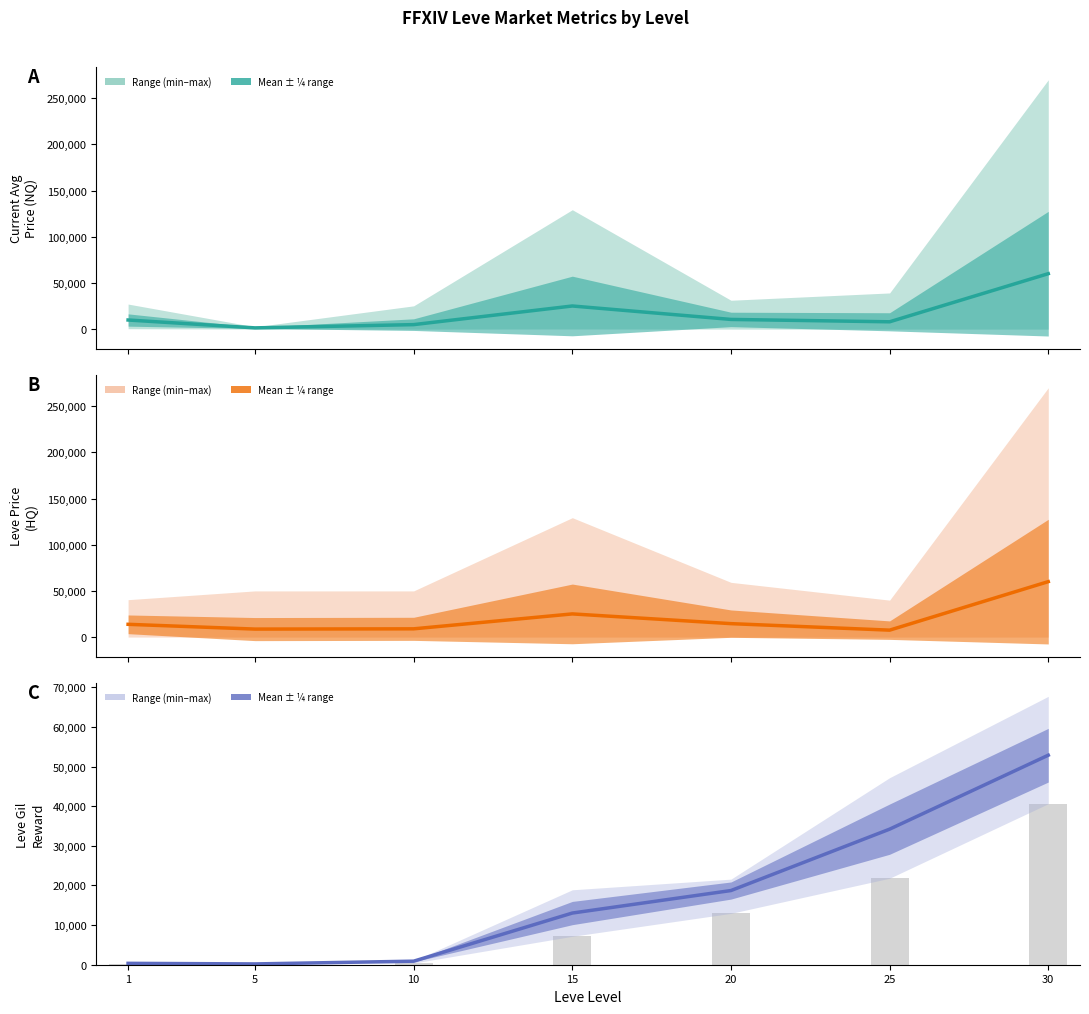

Reading right to left, transcribe all the data shown in this chart.

currentAveragePrice: 30=60037.2	25=7930.7	20=10489.0	15=25047.2	10=4860.7	5=1342.8	1=9862.2
LevePriceHQ: 30=60037.2	25=7500.0	20=14543.2	15=25080.3	10=8921.7	5=8642.5	1=13810.5
Leve Gil: 30=52875.0	25=34211.7	20=18720.0	15=13040.0	10=896.7	5=201.7	1=349.8